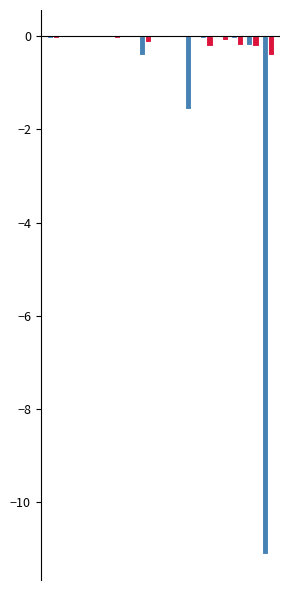

Are the bars horizontal?

No